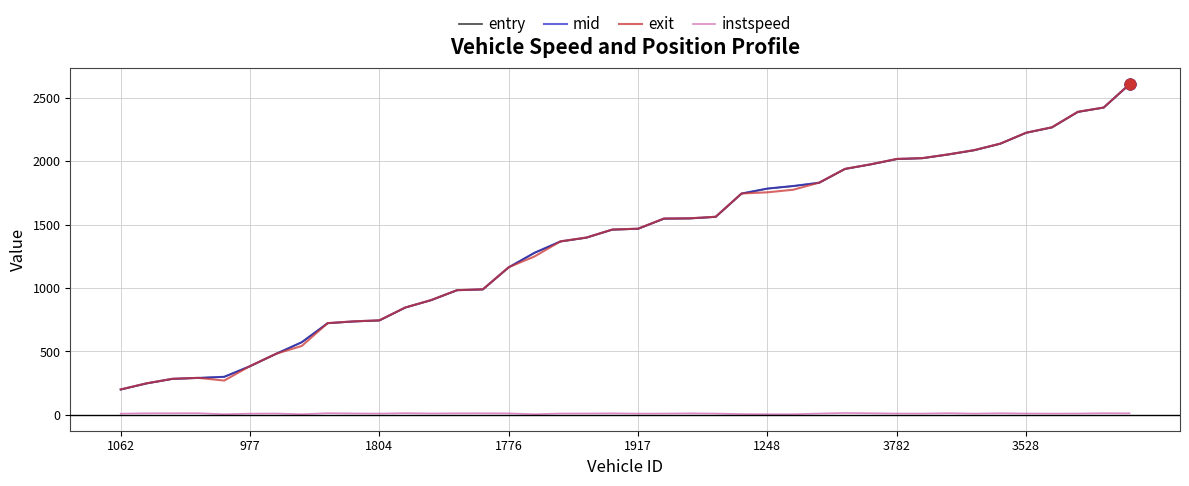

At how many categories does at least one series exceed 1601?

16